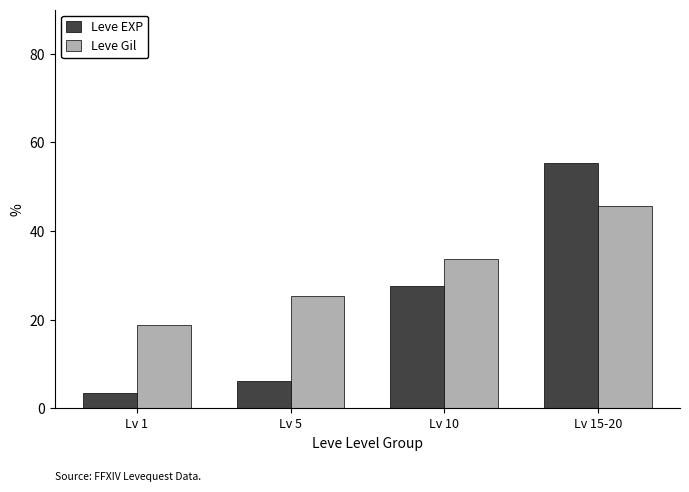

How many categories are shown in the chart?

4